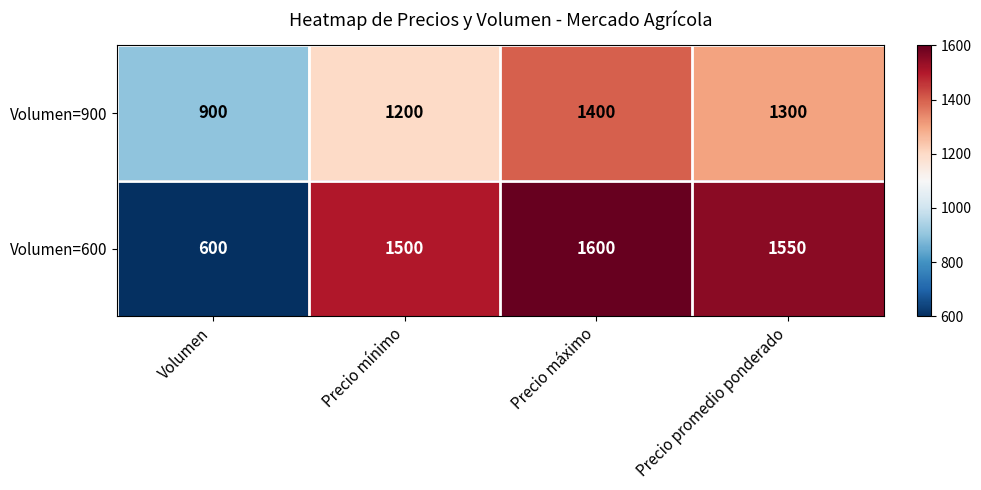

At which category is the sum across all series the highest?

Precio máximo